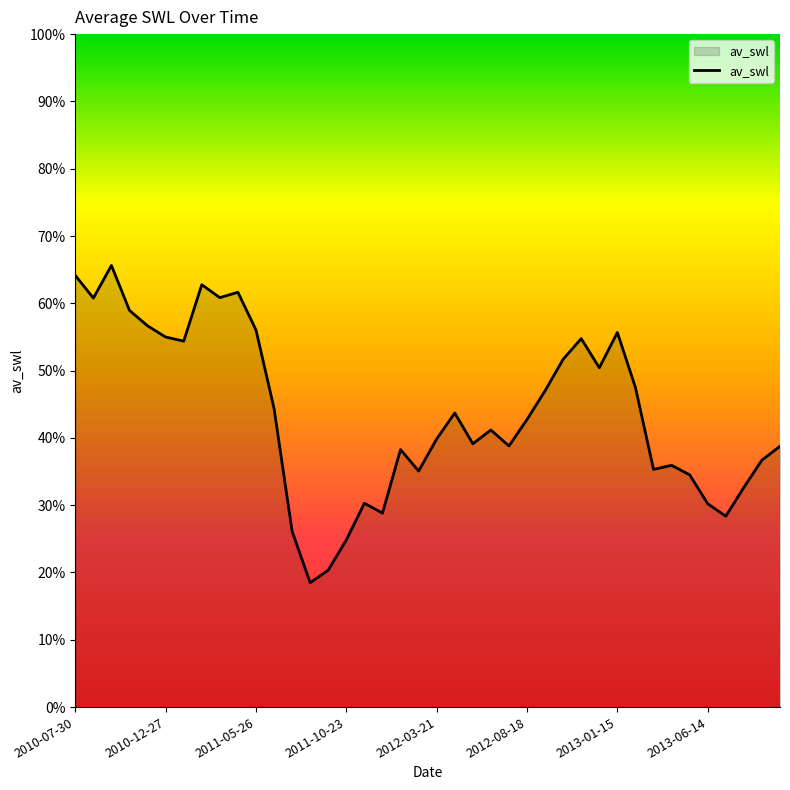

Count the values in the range 0 to 1.

40